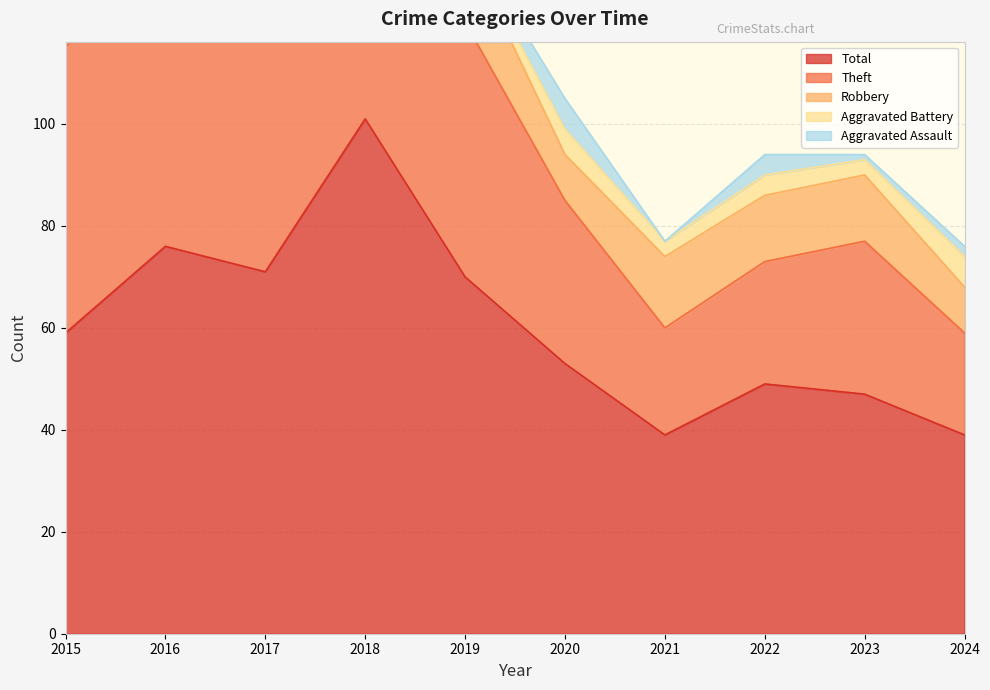

How many values in the Theft series are below 50?

5